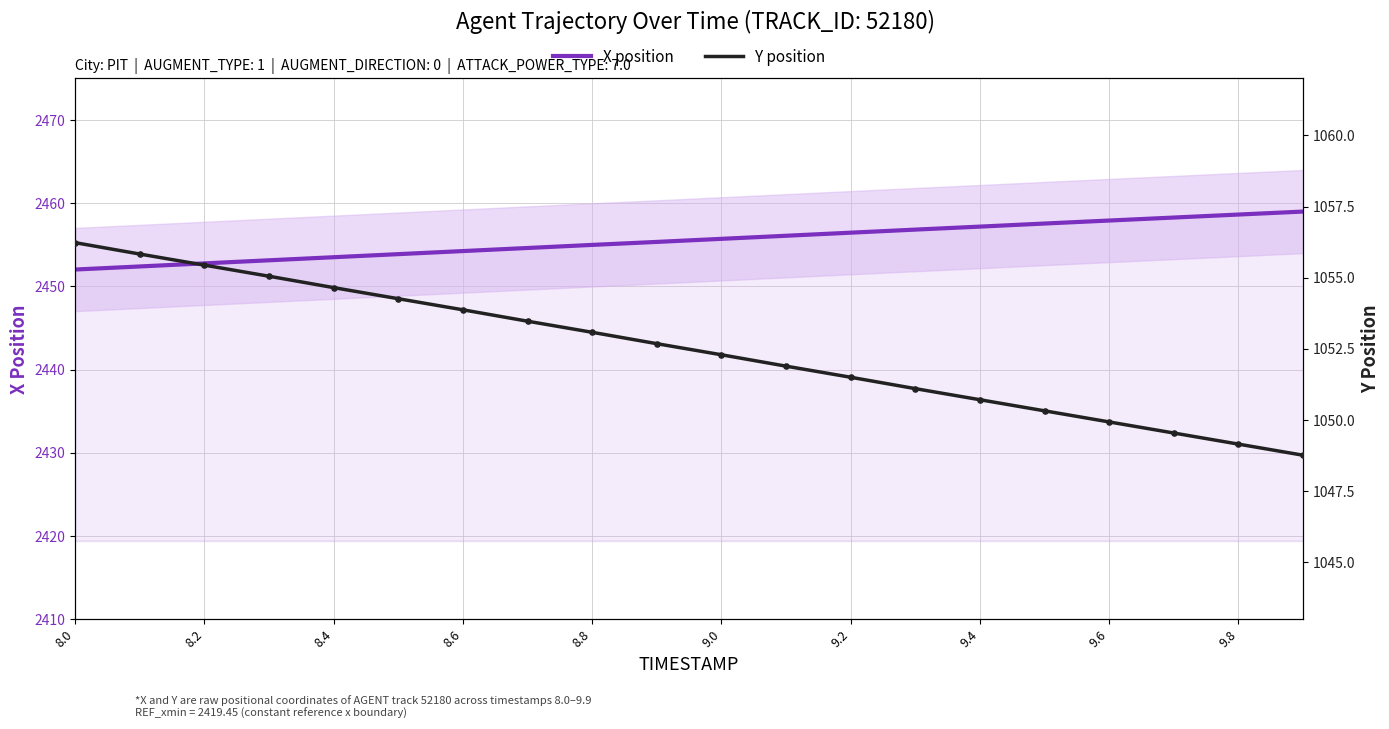

At which category is the sum across all series the highest?

8.0